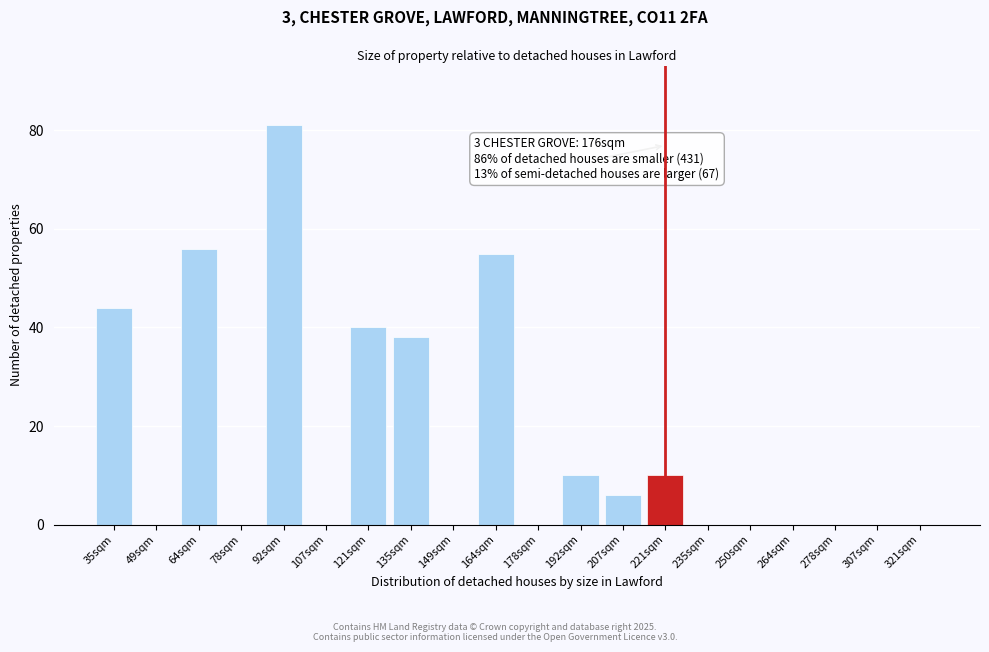

Reading left to right, transcribe all the data shown in this chart.

35sqm=44	49sqm=0	64sqm=56	78sqm=0	92sqm=81	107sqm=0	121sqm=40	135sqm=38	149sqm=0	164sqm=55	178sqm=0	192sqm=10	207sqm=6	221sqm=10	235sqm=0	250sqm=0	264sqm=0	278sqm=0	307sqm=0	321sqm=0